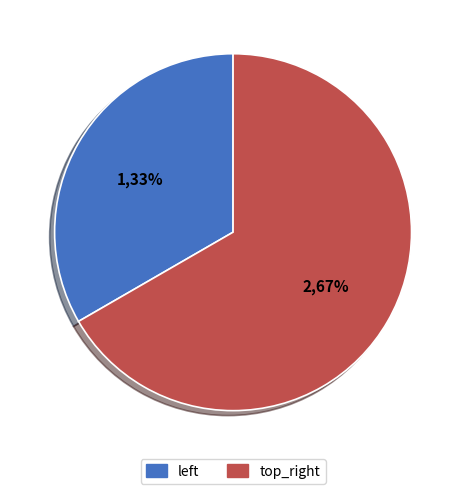

Rank the categories by value from lowest to highest.

left, top_right